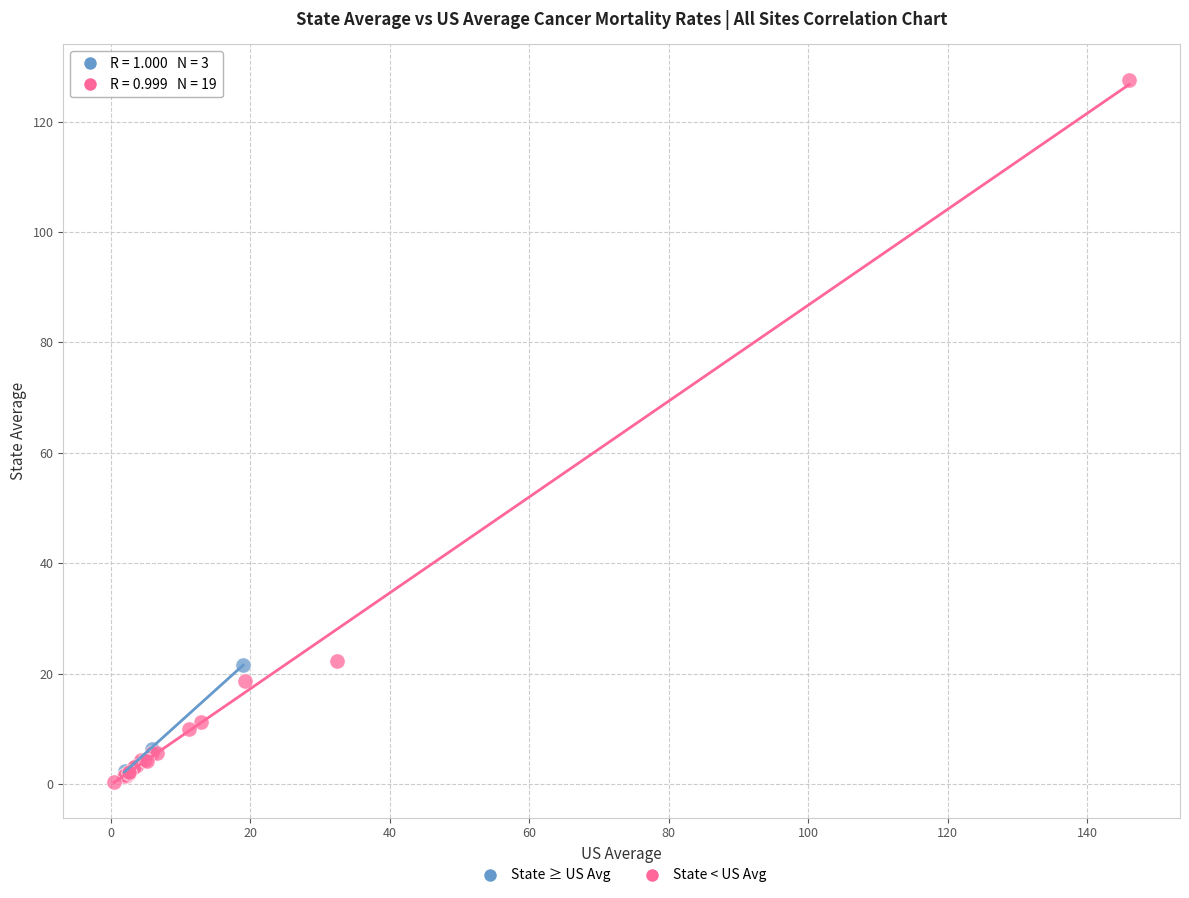

Which series has the largest Y range (max minus min)?

State < US Avg